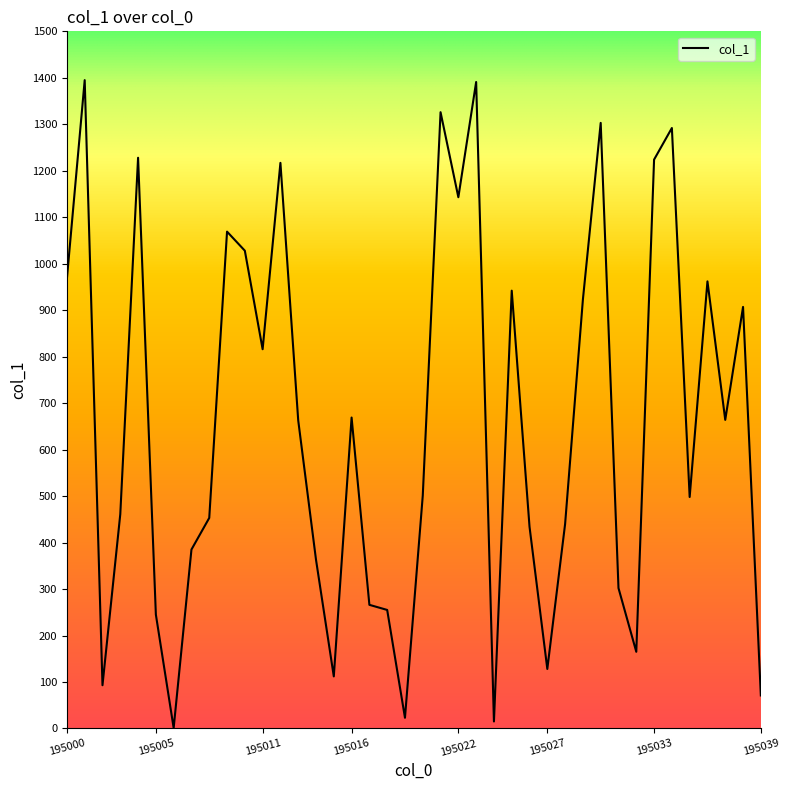

What is the greatest value displayed?

1395